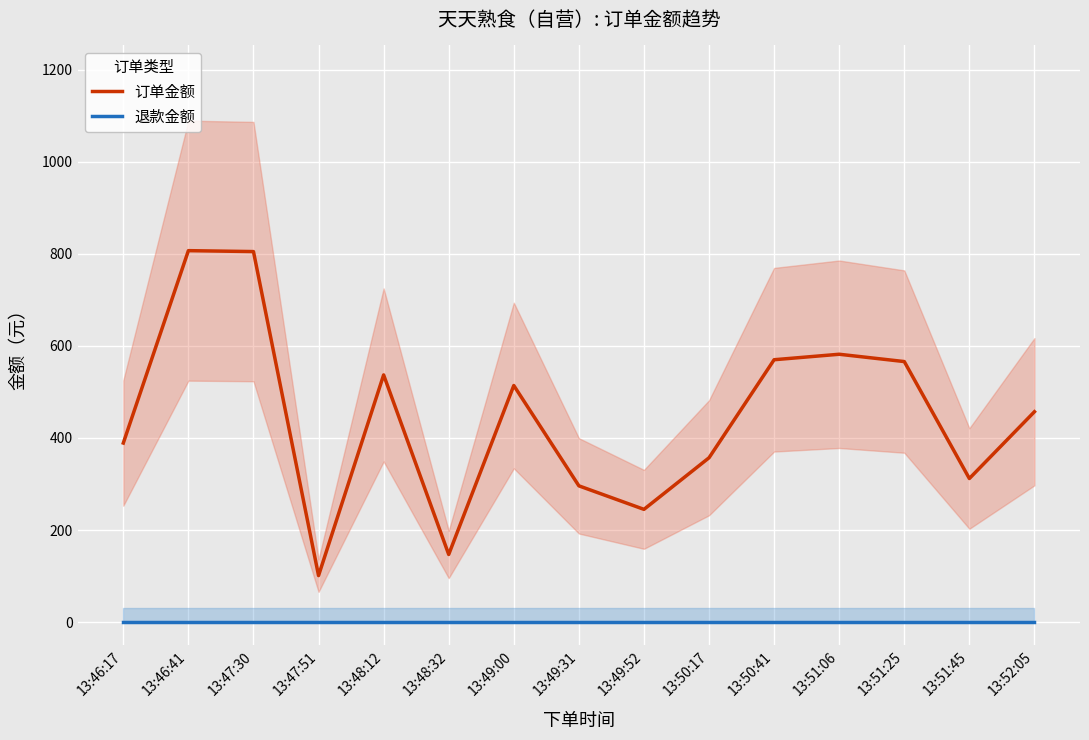

Rank the series by their maximum value, from lowest to highest.

退款金额, 订单金额